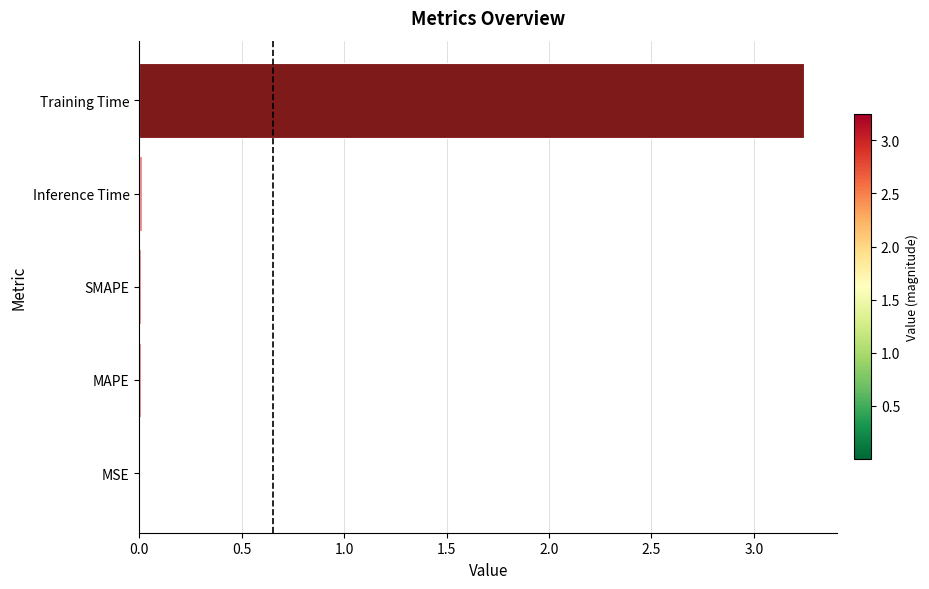

The chart shows a value of 0.0 at Inference Time. True or false?

True